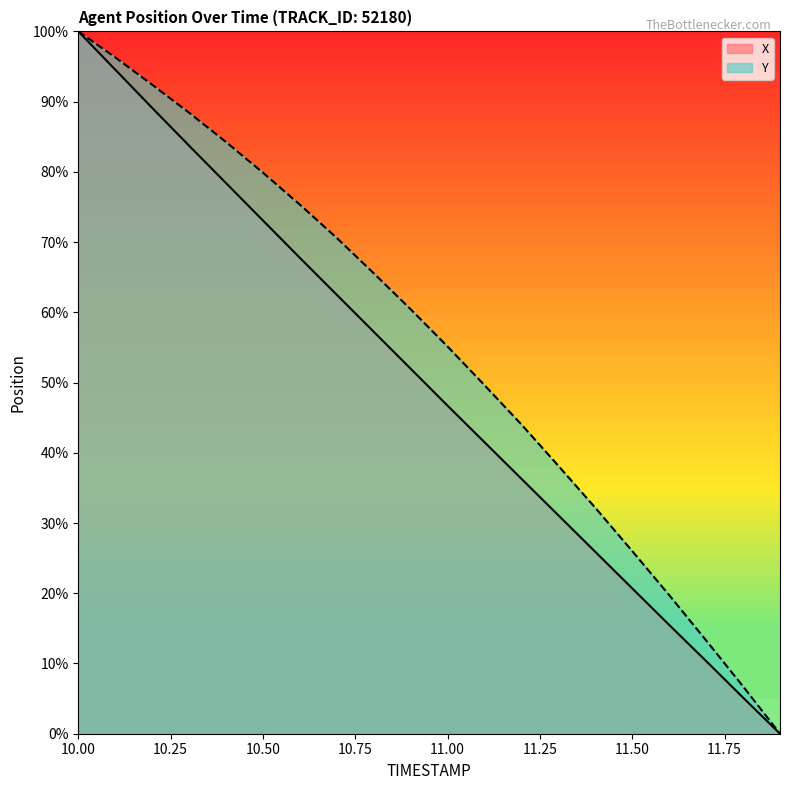

What is the difference between the highest and lowest values at 11.50?

5.3